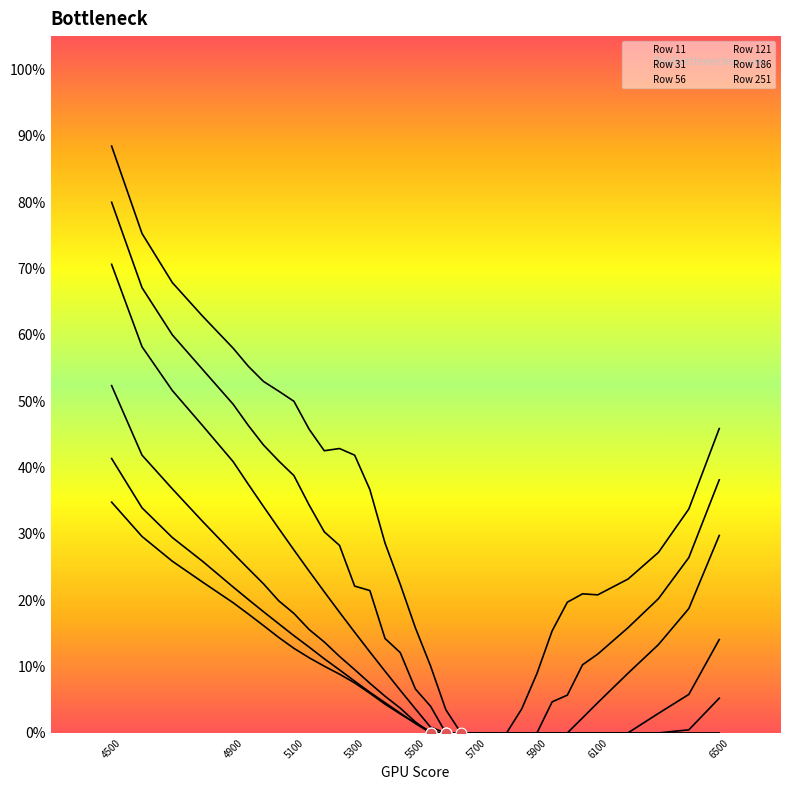

Which series reaches the maximum Y coordinate?

11